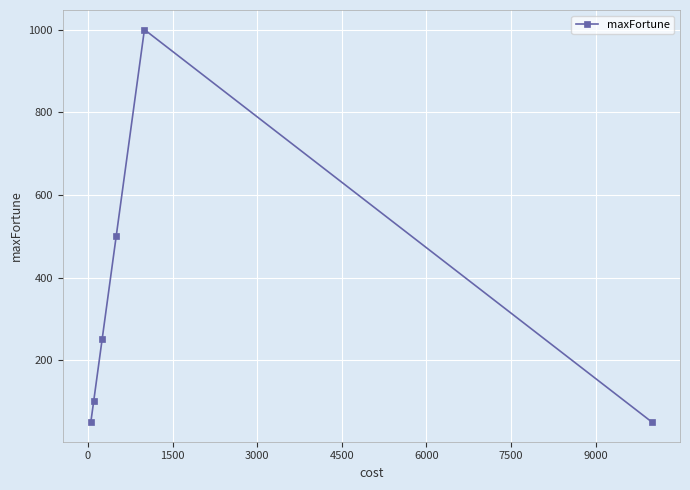

What is the value of the 3rd point from the left?

250